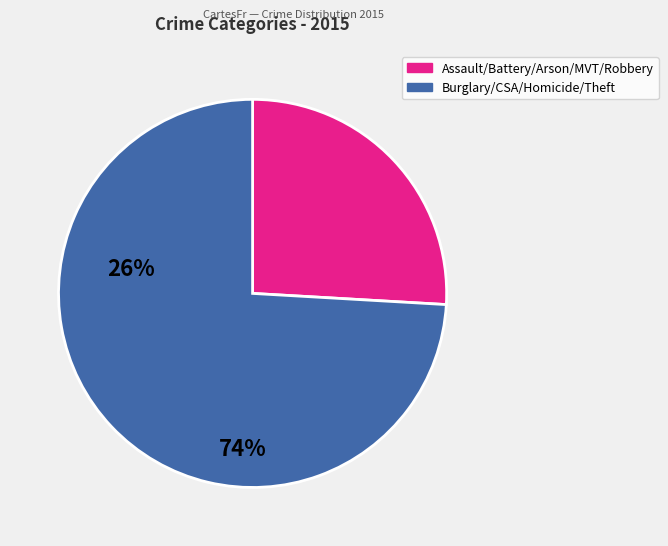

Is there any slice that represents more than half of the pie?

Yes